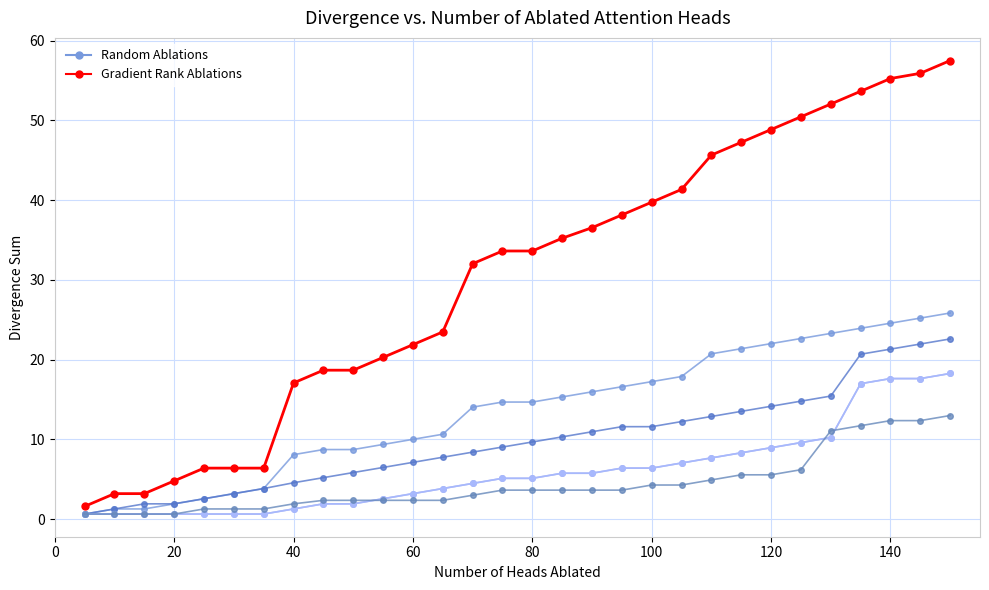

True or false: Scen_8 and Scen_2 intersect in this chart.

False